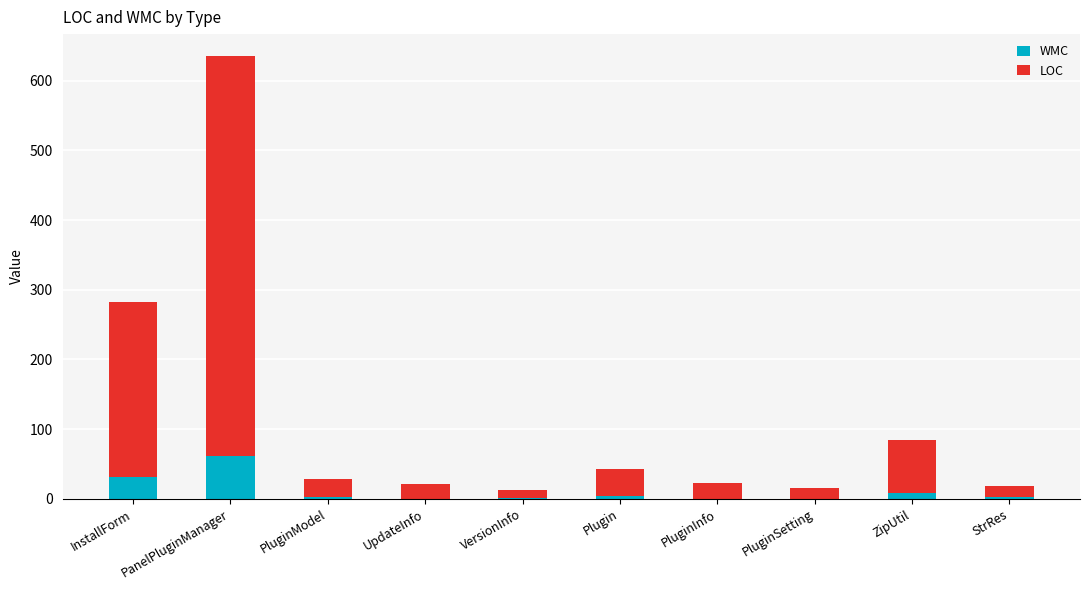

Are the bars horizontal?

No